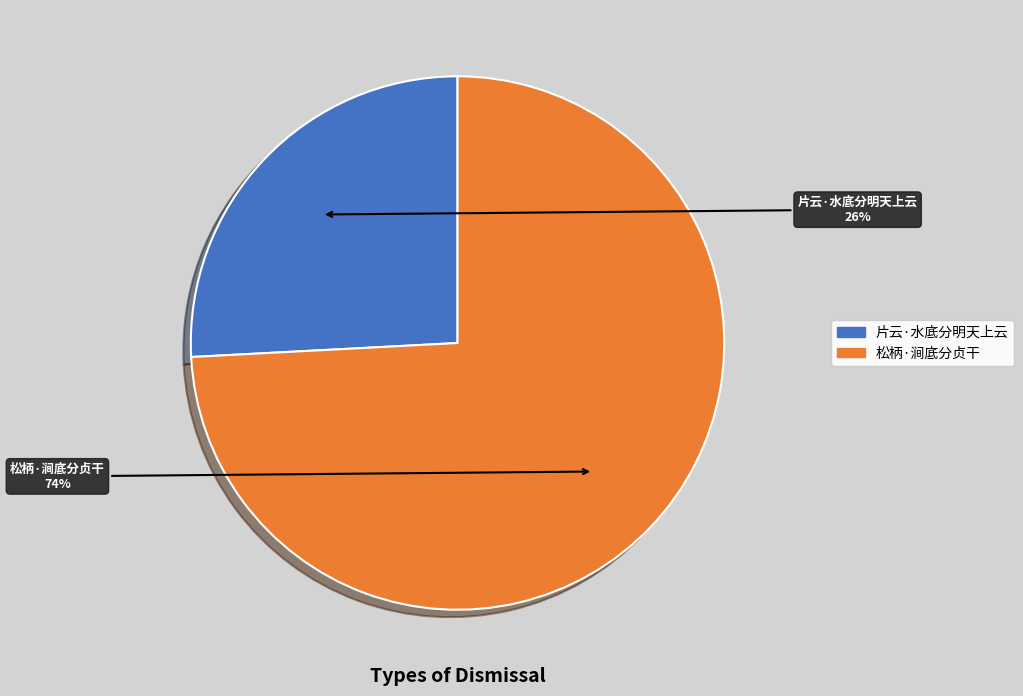

Which category has the smallest portion of the pie?

片云·水底分明天上云